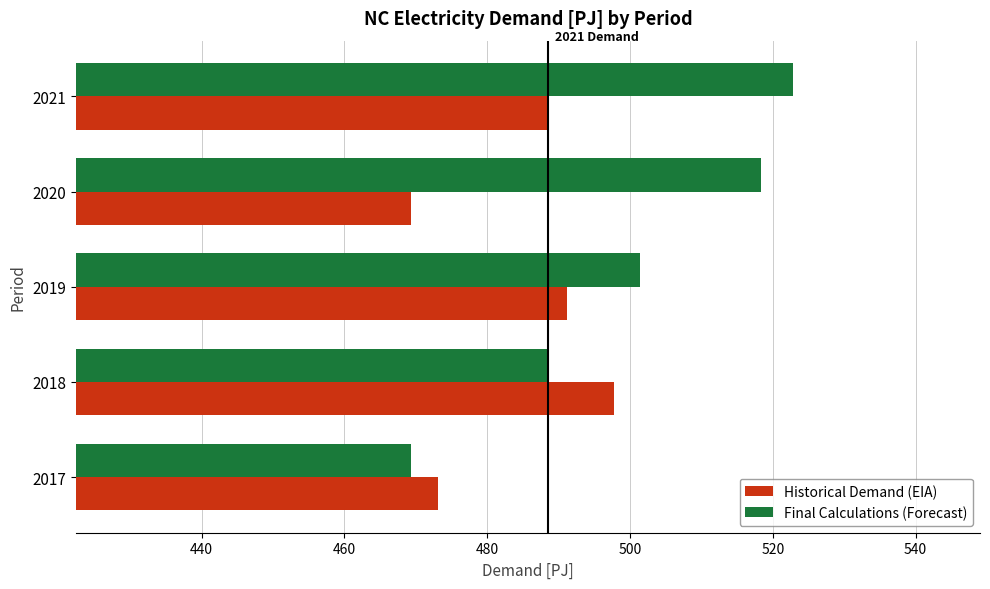

Which series has the widest spread of values?

Final Calculations (Forecast)